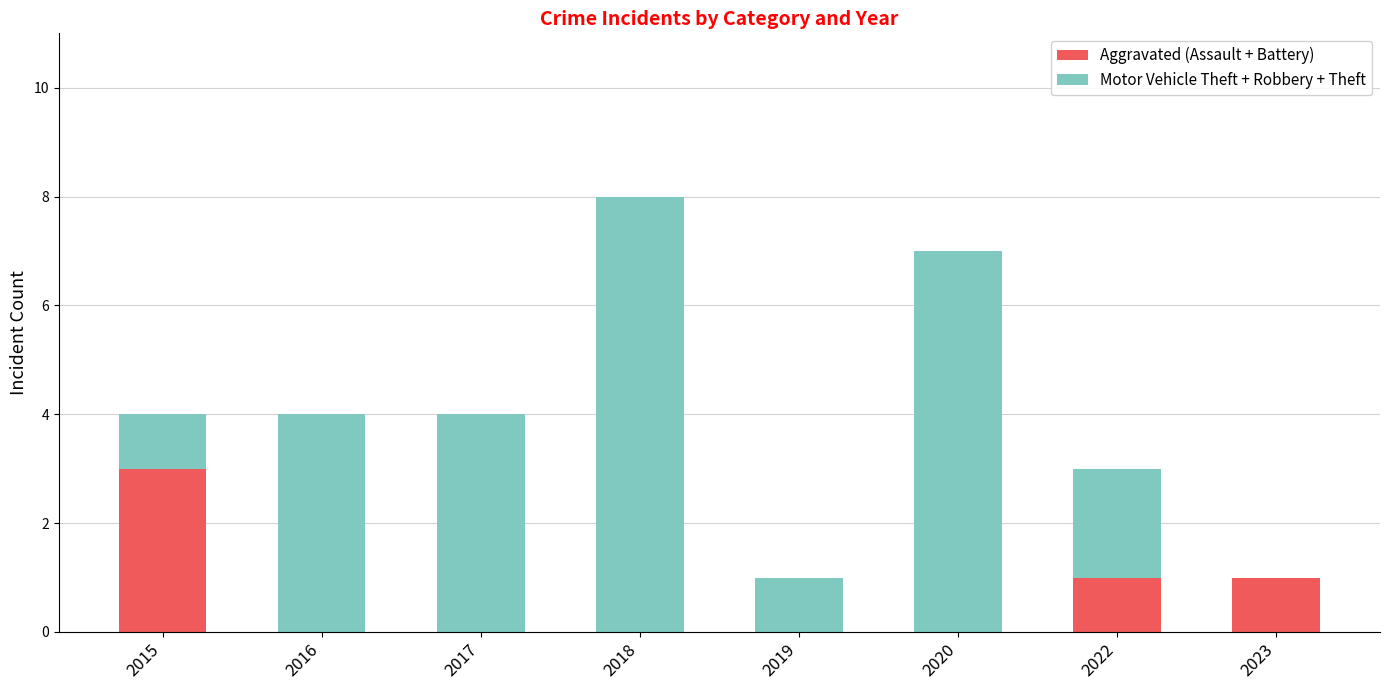

Is it true that Aggravated (Assault + Battery) equals 2 at 2023?

False